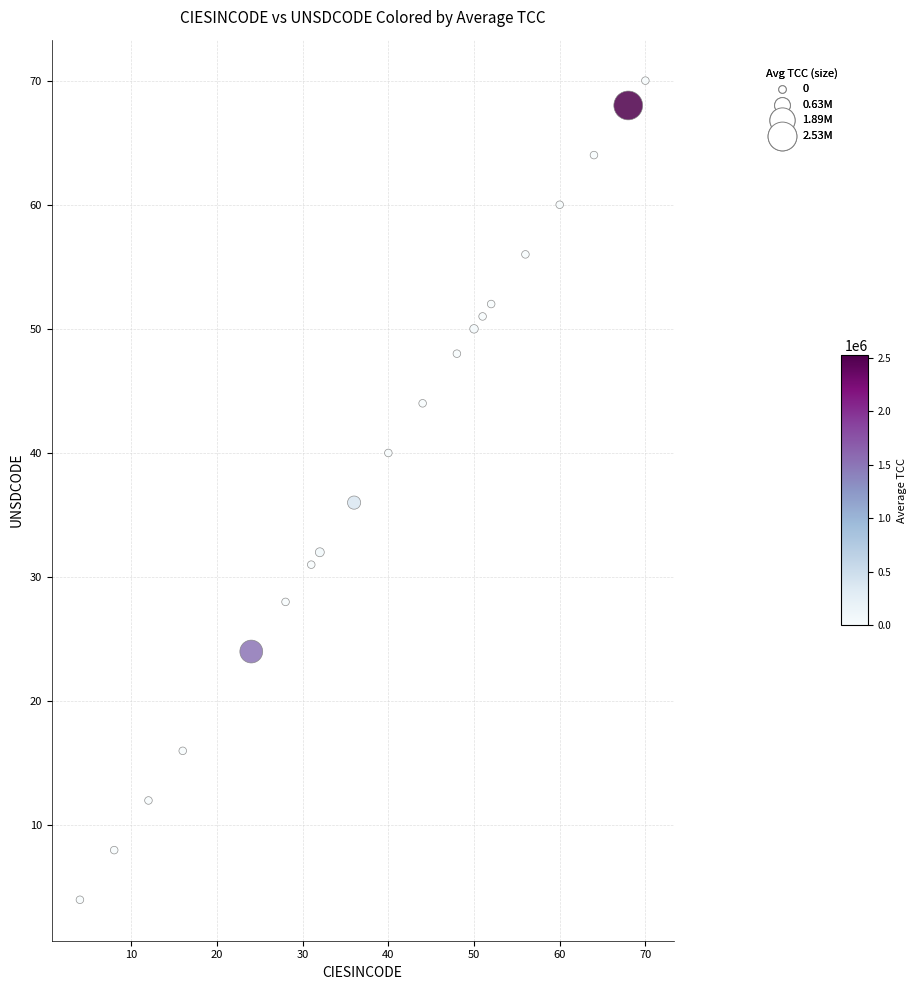

What is the range of Y values (max minus min)?

66